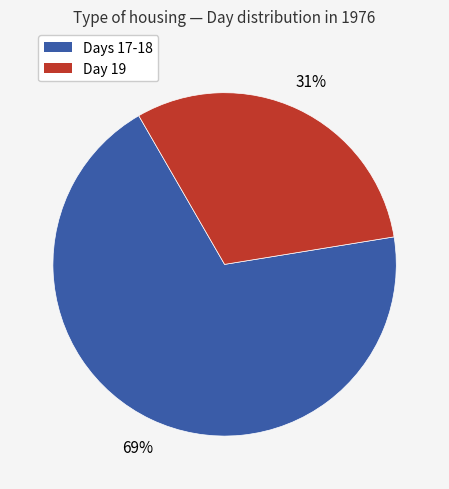

To the nearest percent, what is the average slice percentage?

50%